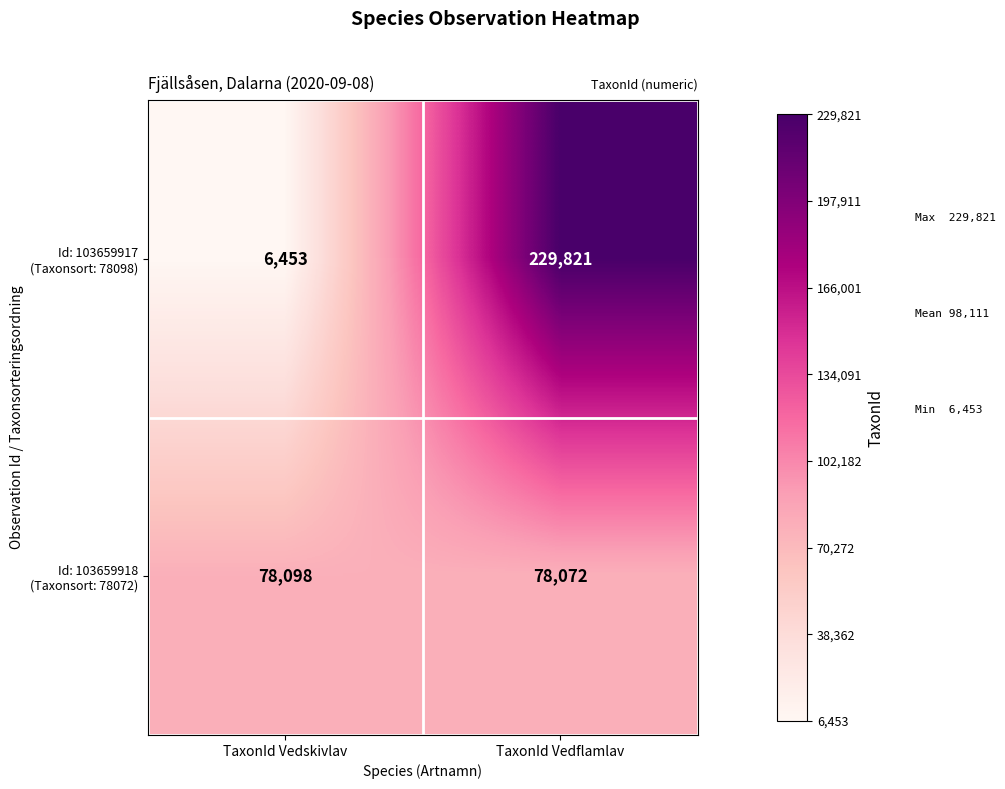

What is the spread (max minus min) of values at TaxonId Vedskivlav?

71645